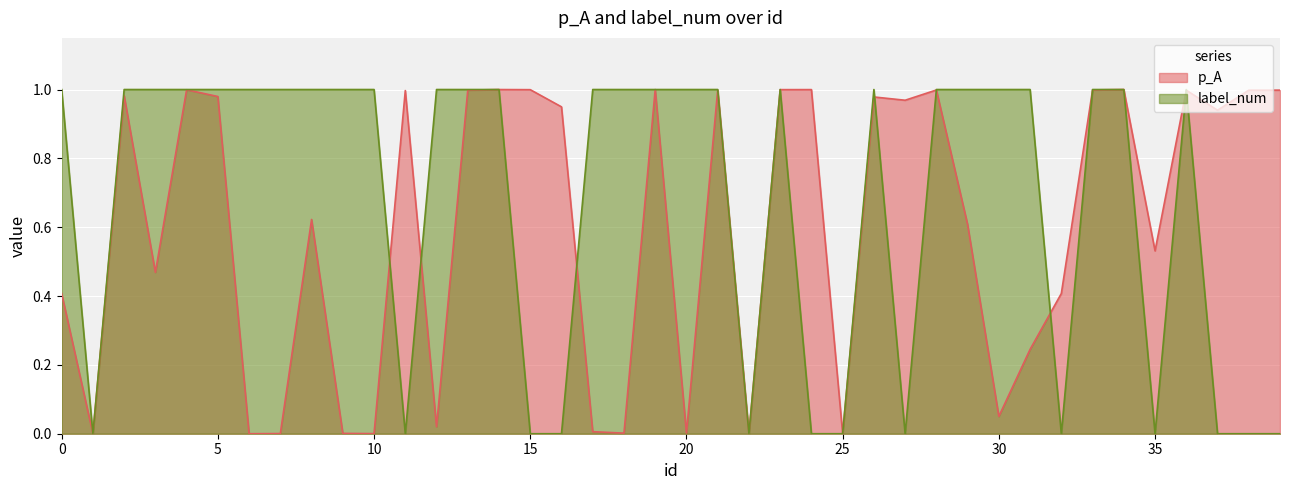

What is the total value across all series at 27?

1.0